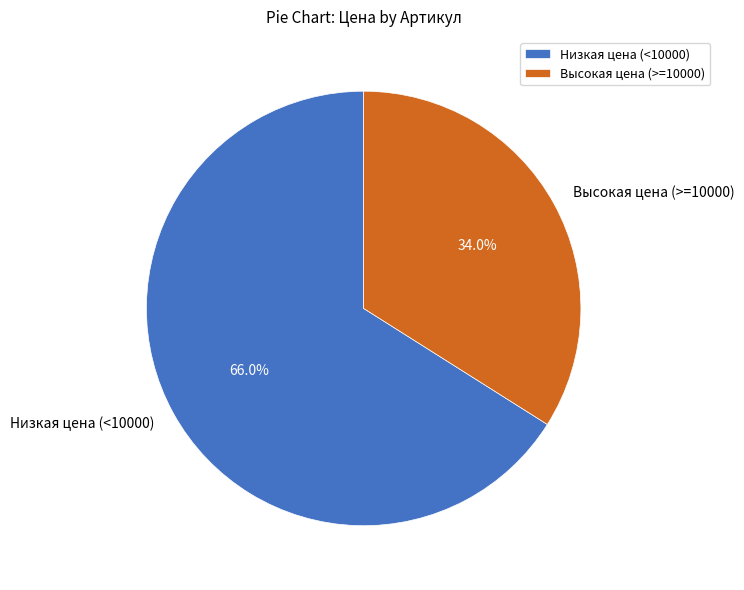

What is the total percentage of Низкая цена (<10000) and Высокая цена (>=10000)?

100.0%